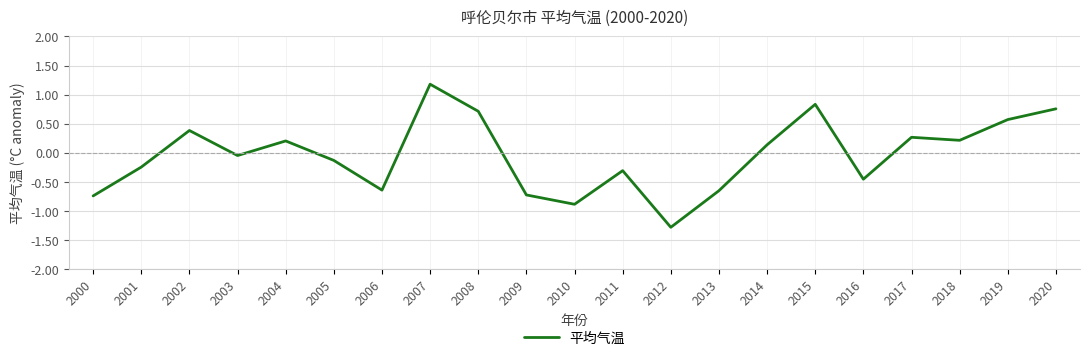

What is the difference between the maximum and minimum values?

2.5